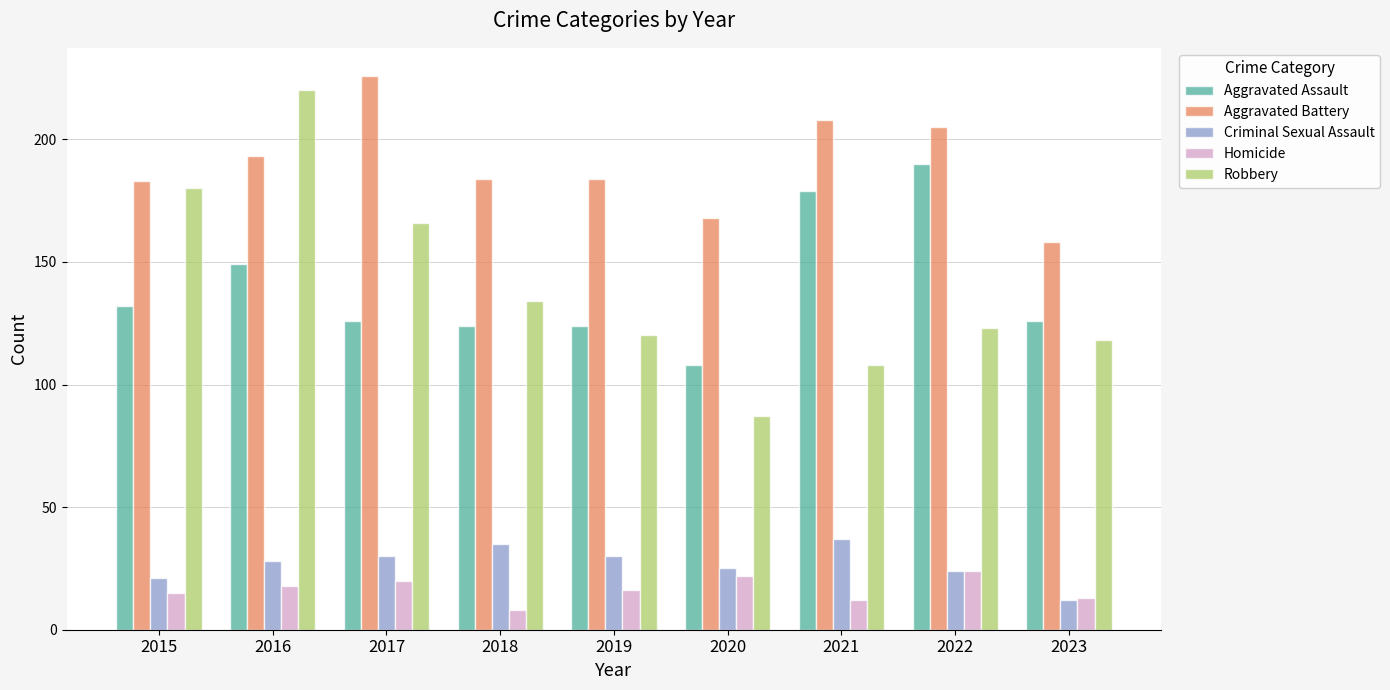

Which label corresponds to the smallest value in the chart?

2018